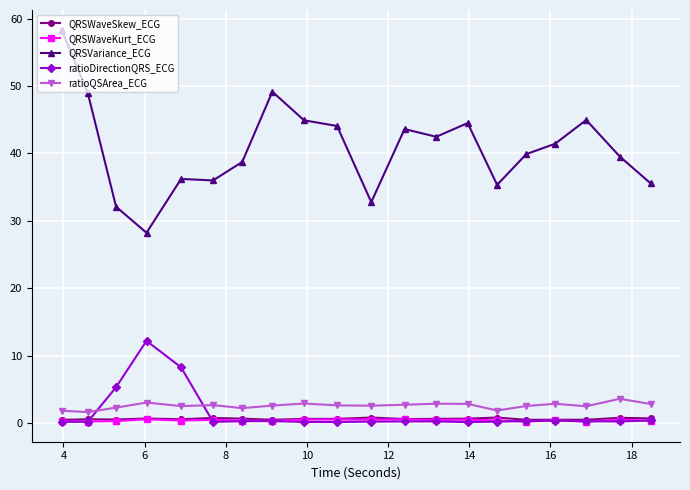

Which series has the widest spread of values?

QRSVariance_ECG